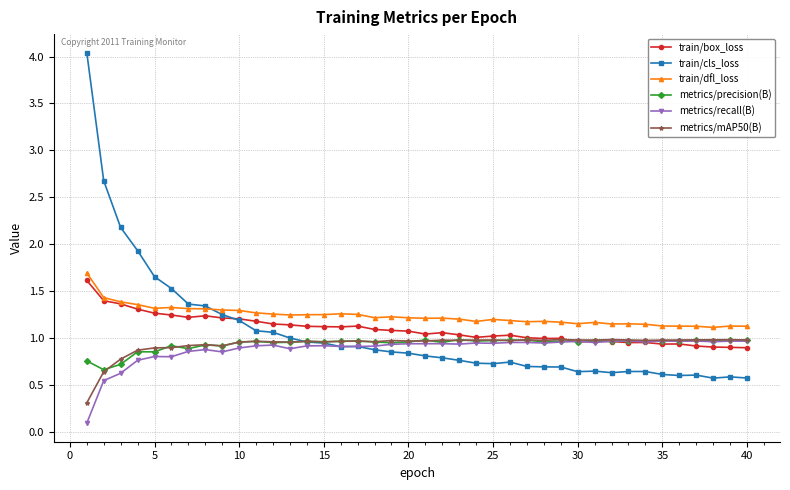

True or false: train/dfl_loss and metrics/recall(B) intersect in this chart.

False